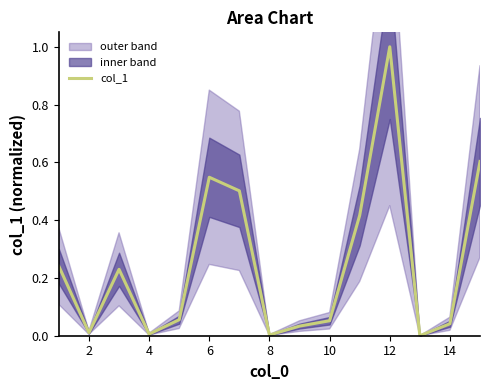

What is the sum of all values?

3.7